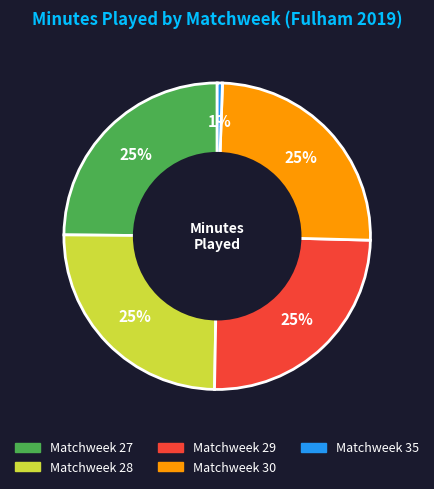

Approximately how many times larger is the value at Matchweek 30 compared to Matchweek 27?

1.0